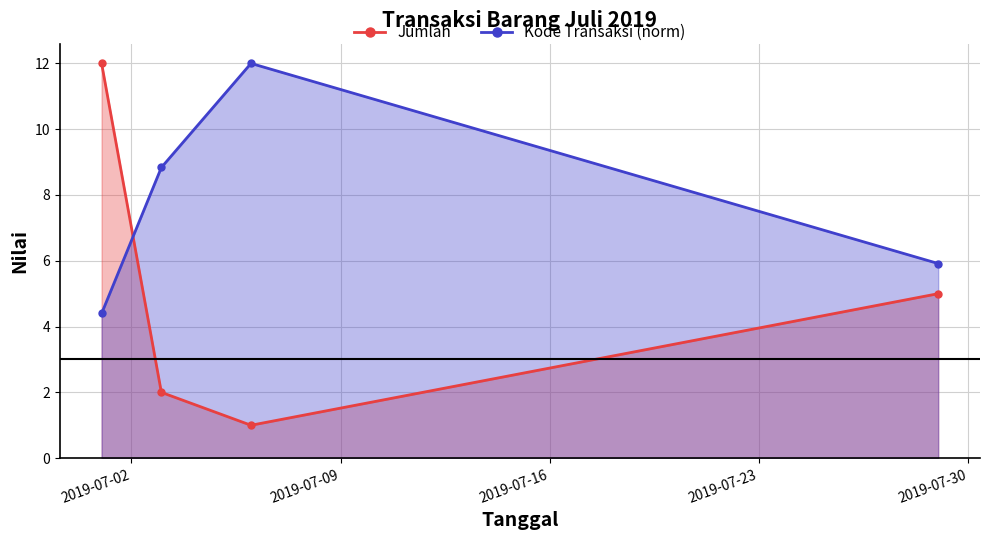

At how many categories does at least one series exceed 2?

4